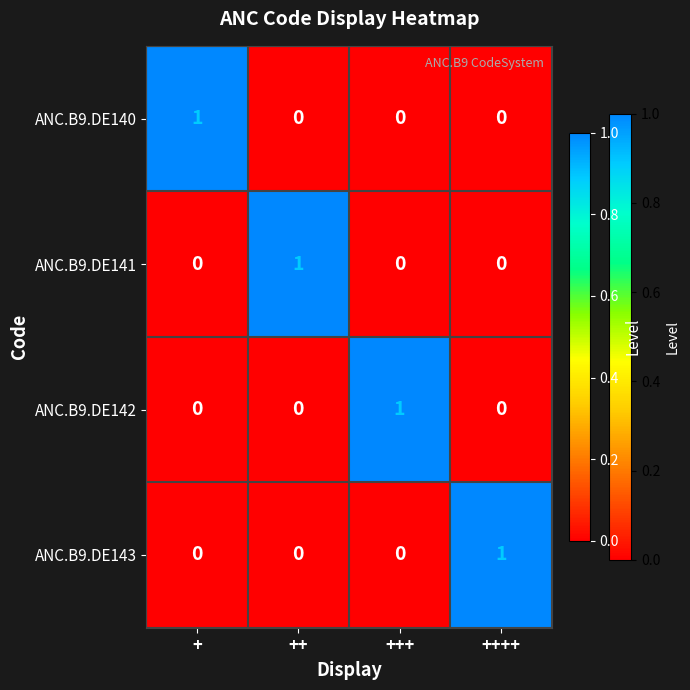

True or false: ANC.B9.DE141 has a value of 1 at +++.

False